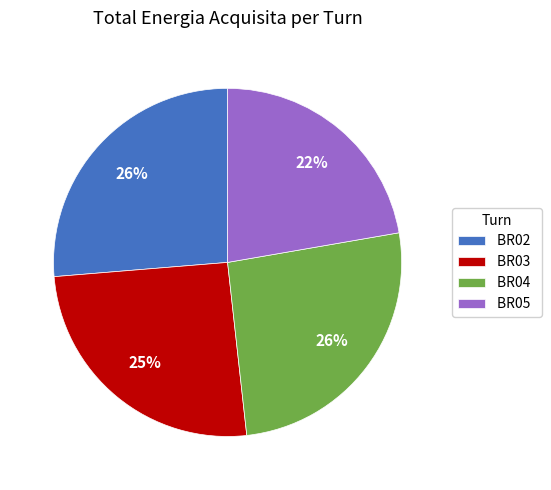

Does BR04 account for over 50% of the chart?

No